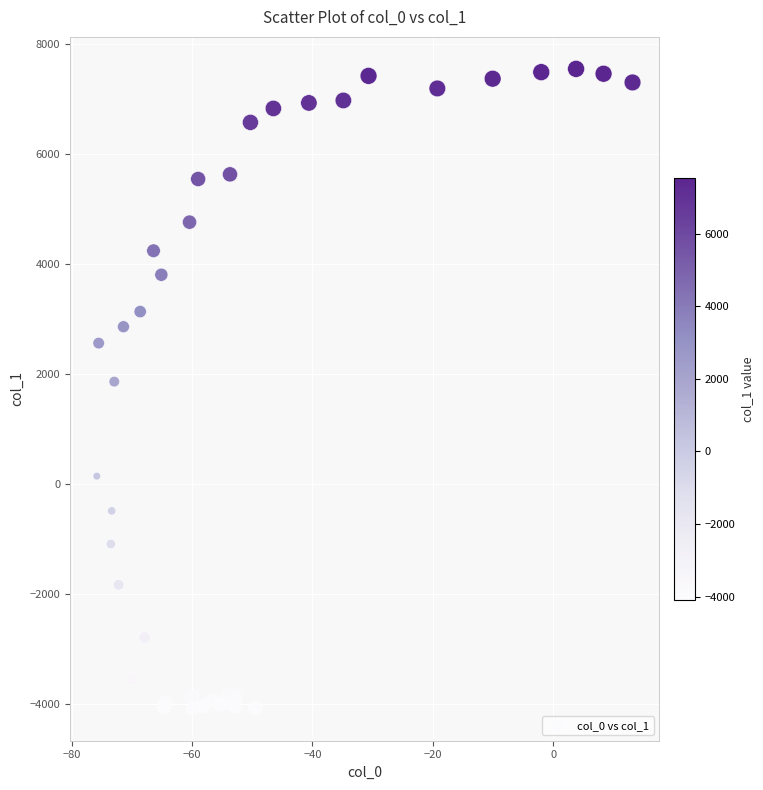

What Y value in the scatter plot is closest to 1722?

1852.7